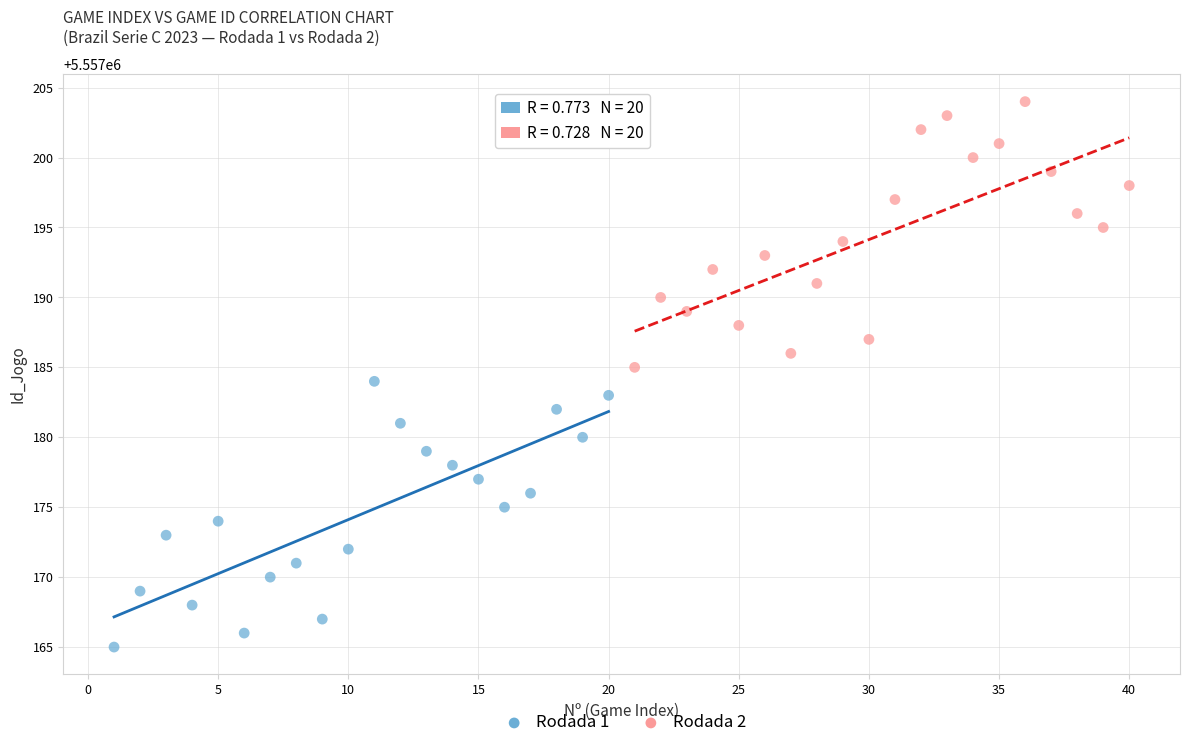

Which series contains the lowest Y value?

Rodada 1